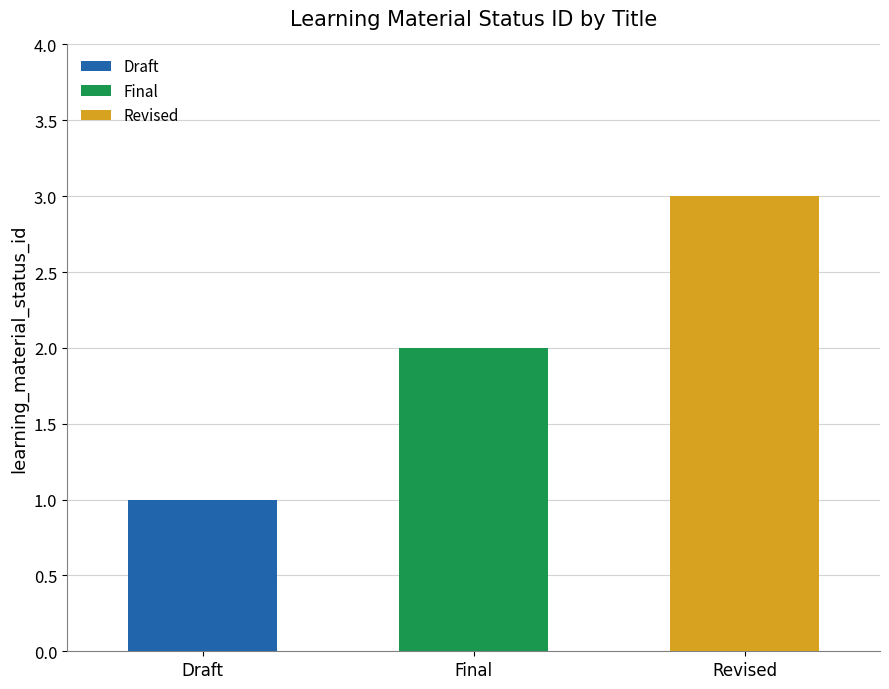

What is the approximate value at Draft?

1